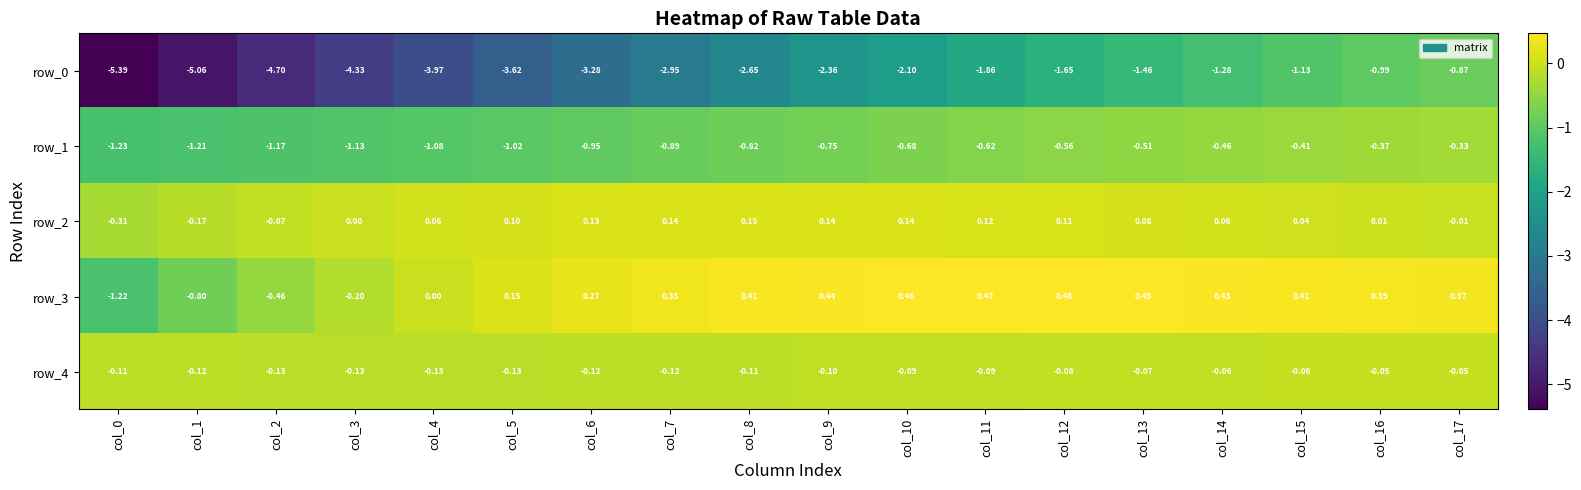

Which series has the largest total across all categories?

row_3